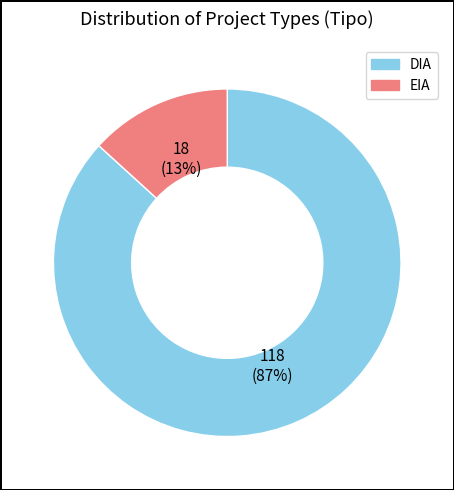

Between DIA and EIA, which is larger?

DIA